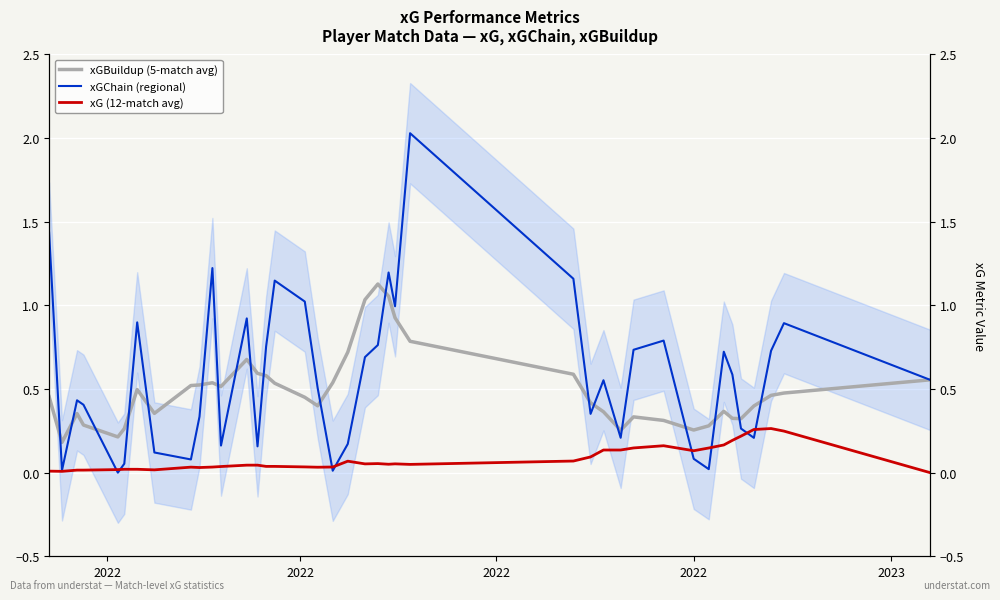

At which category does xG (12-match avg) reach its first local peak?

2022